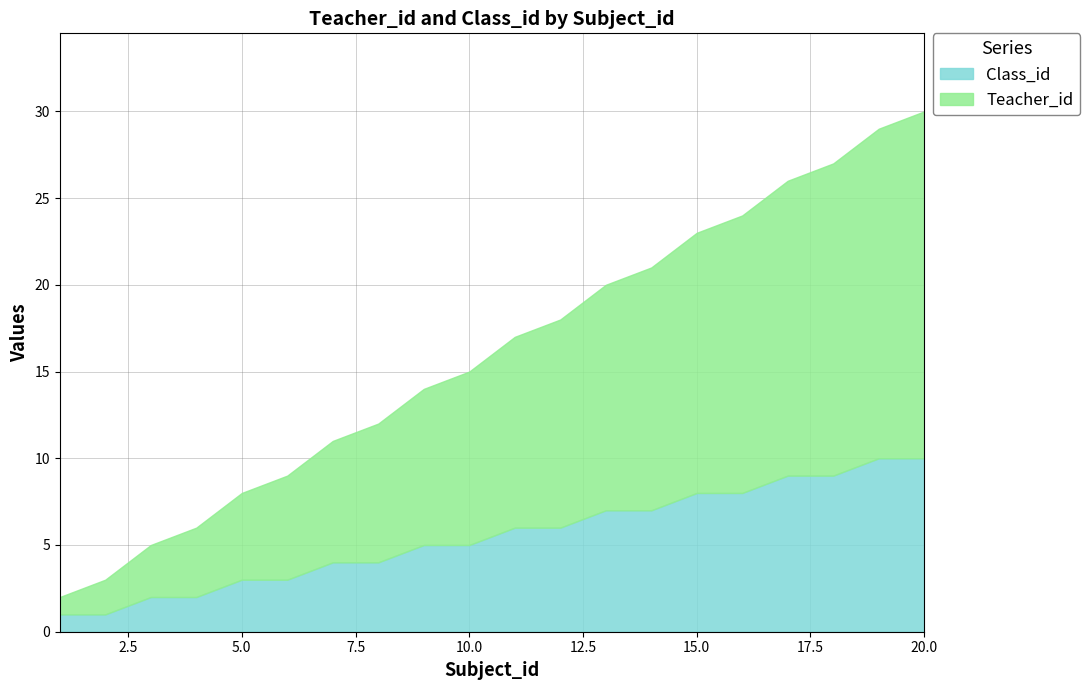

Between 5 and 20, which is larger?

20